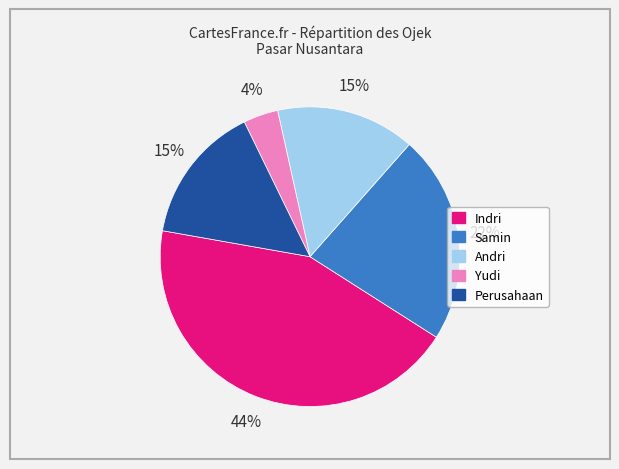

Is there a majority slice in this chart?

No